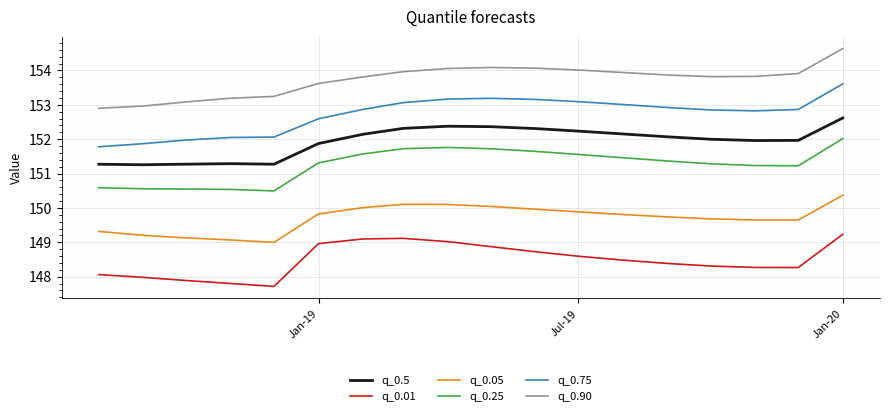

What are all the series names shown in the legend?

q_0.5, q_0.01, q_0.05, q_0.25, q_0.75, q_0.90